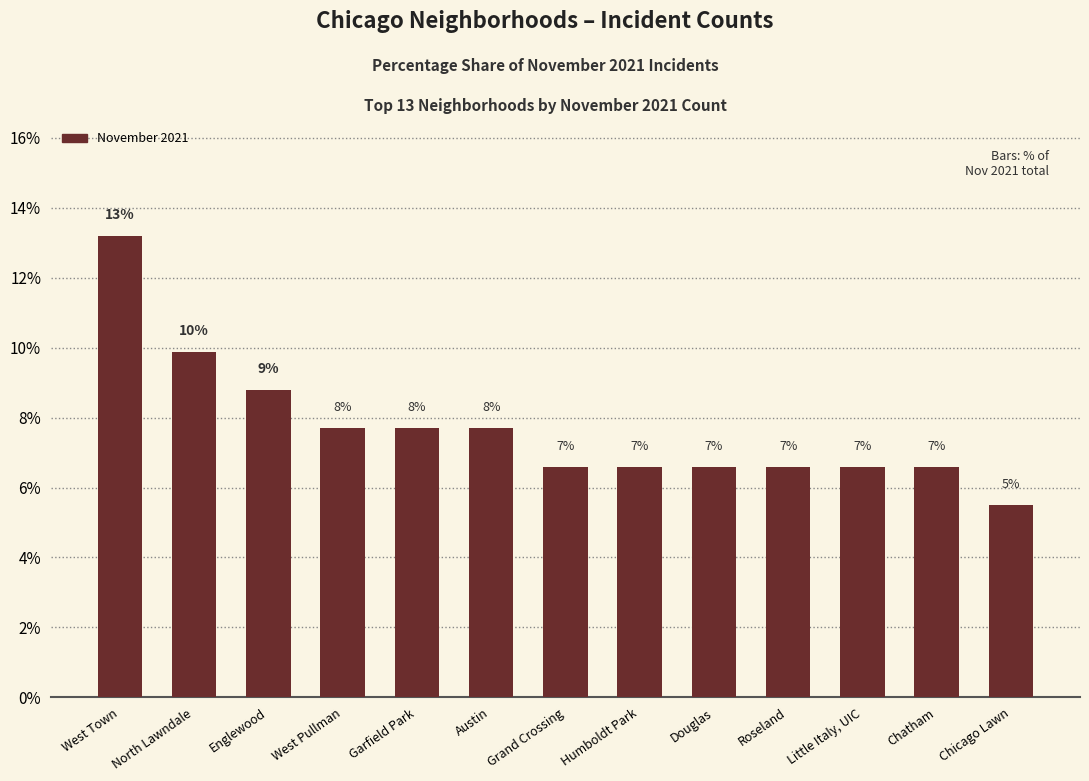

What position from the left is Chatham?

12